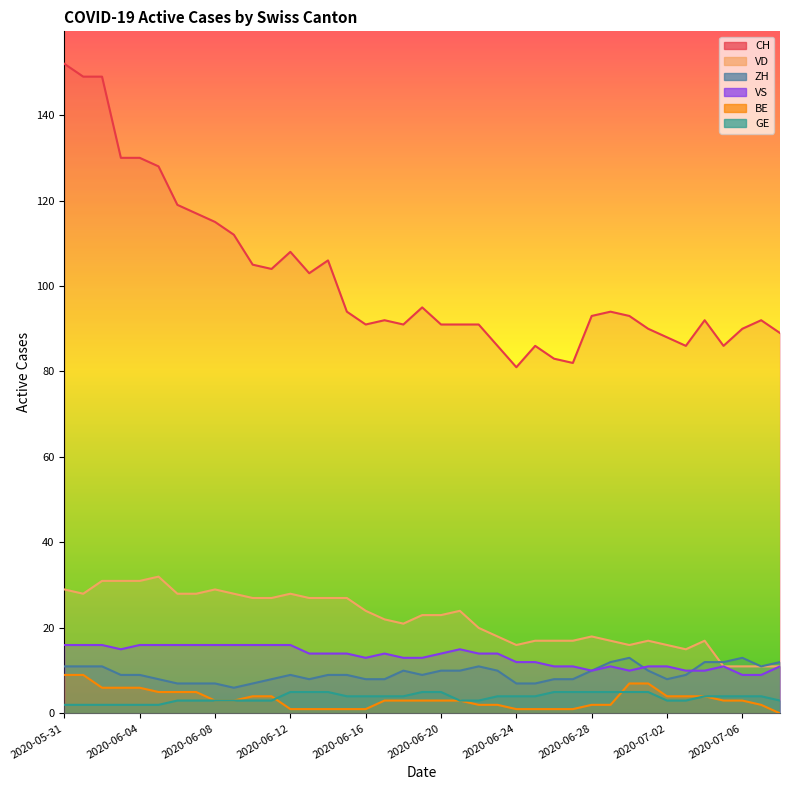

What is the total value across all series at 2020-06-14?

162